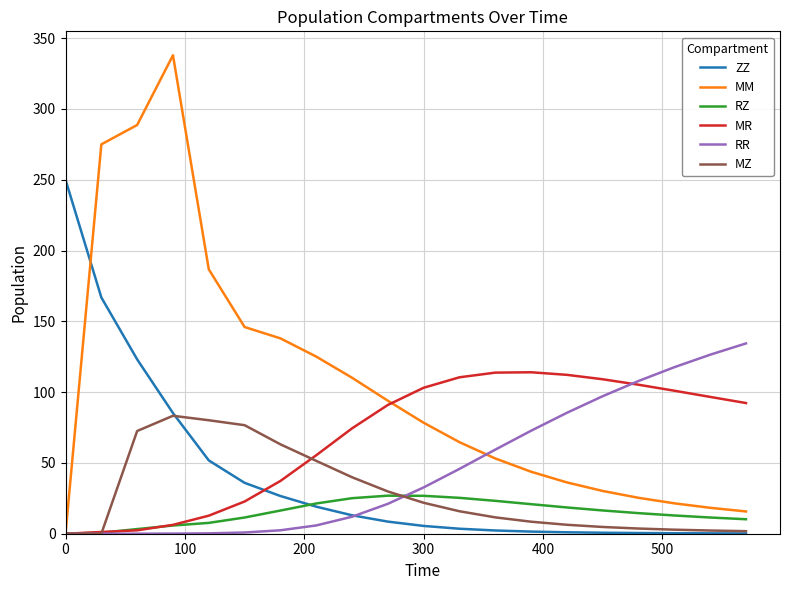

What is the highest value of the RZ series?

26.9